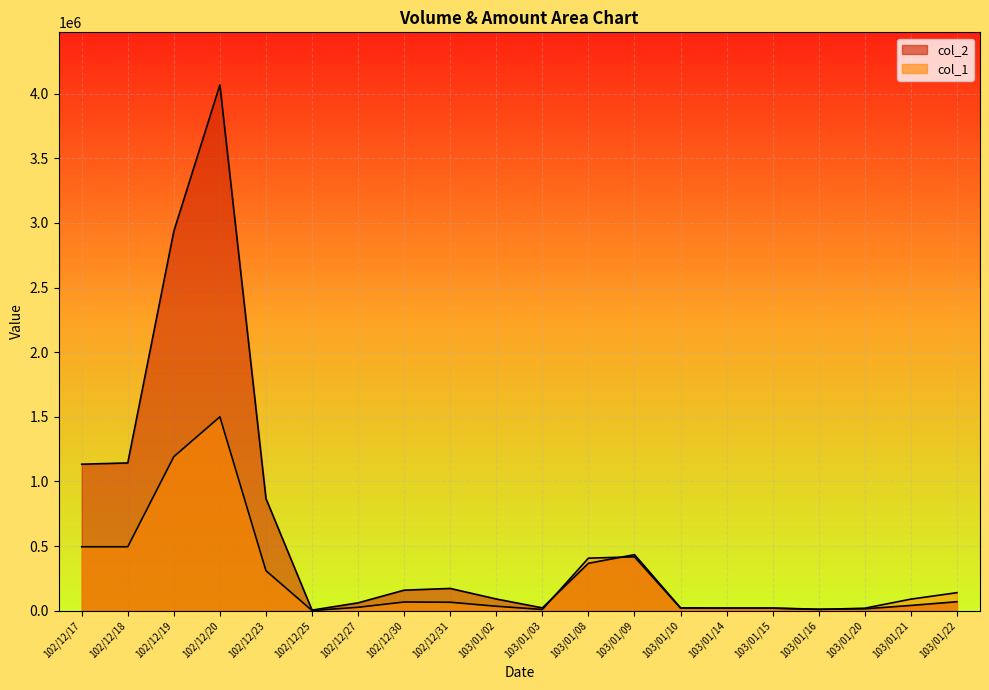

What value does the col_2 series have at 103/01/02?

91050